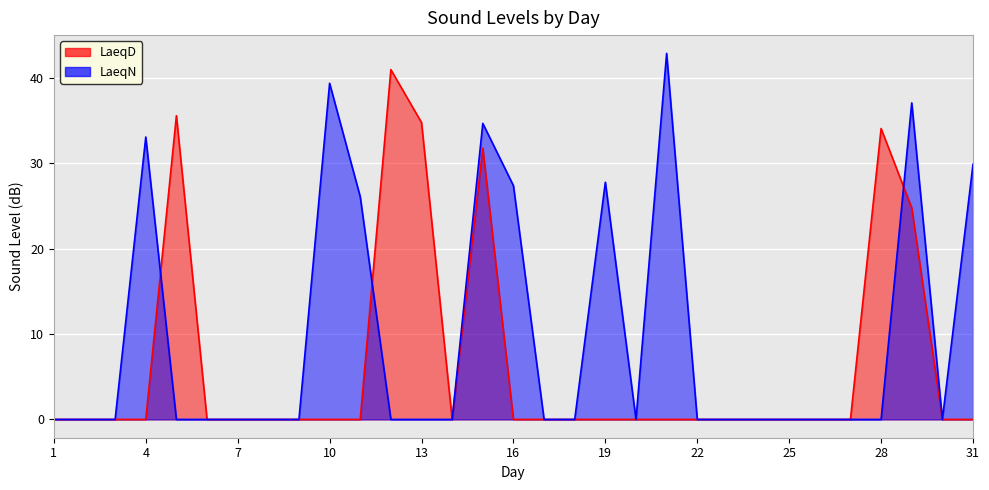

At 30, list the series in order from smallest to largest.

LaeqD, LaeqN